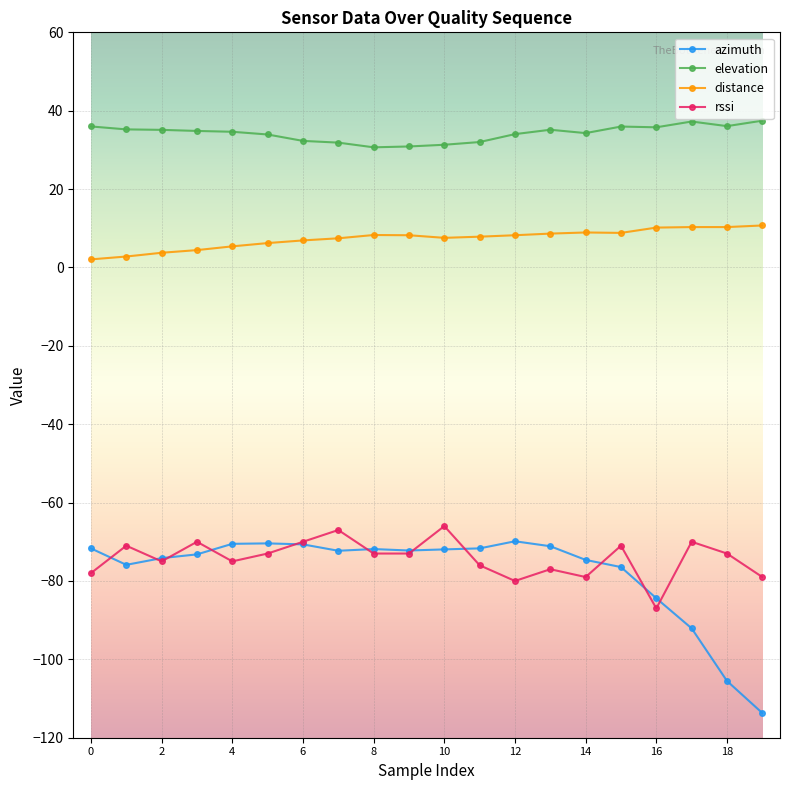

Which series has the largest total across all categories?

elevation